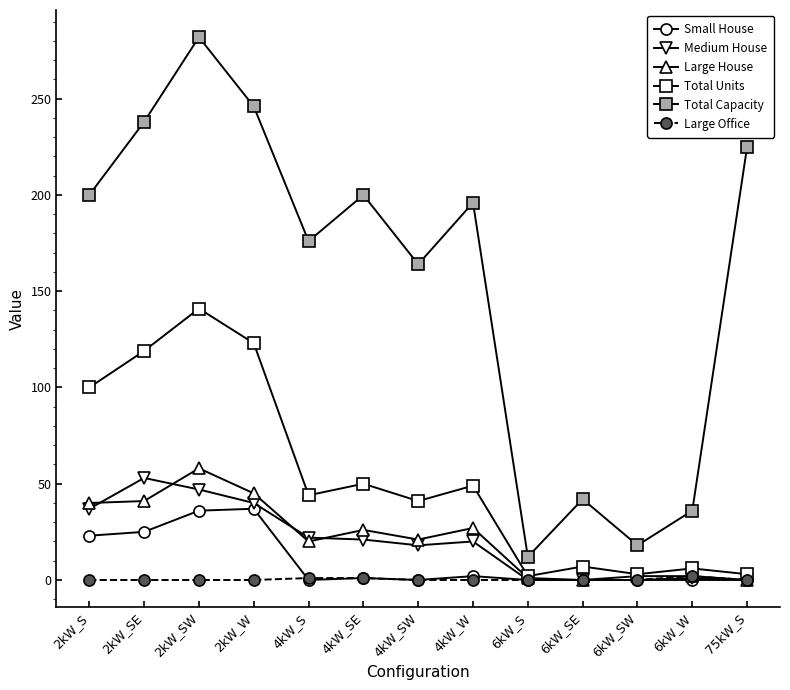

What position from the left is 2kW_SE?

2